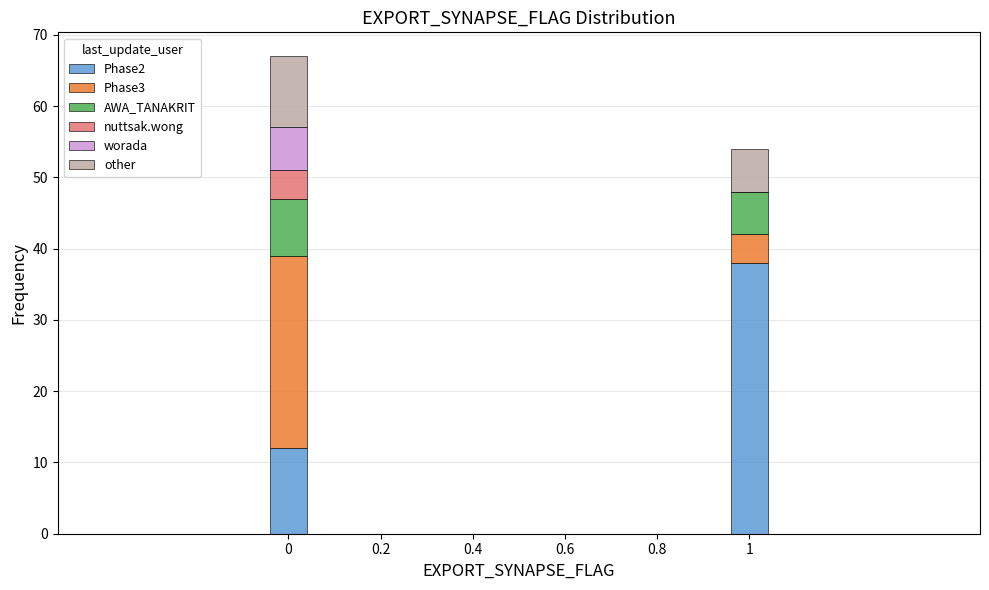

Reading left to right, list the values for the Phase2 series.

0=12	1=38